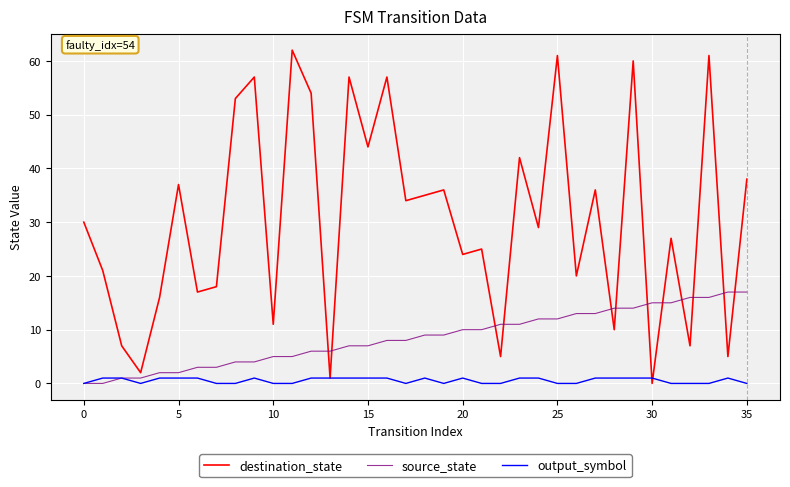

Is this an area chart (filled region under the line)?

No